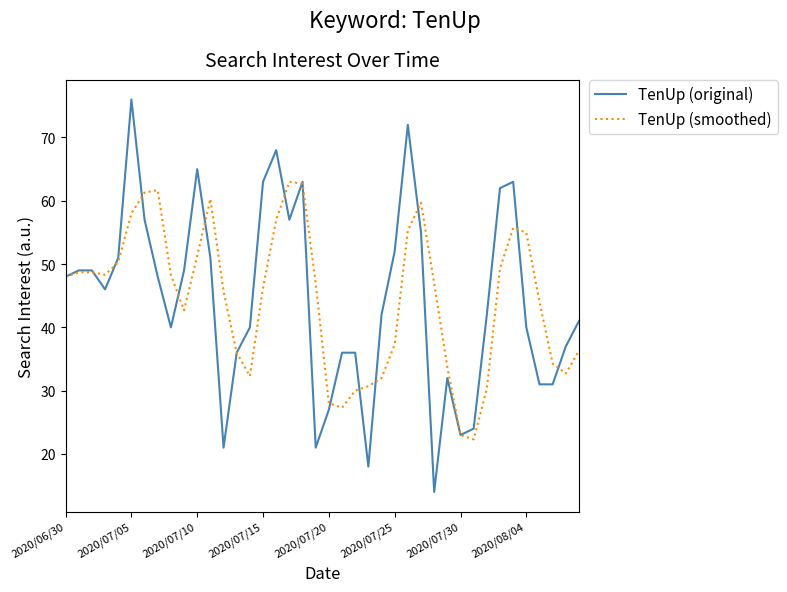

Which series has the largest range (max minus min)?

TenUp (original)